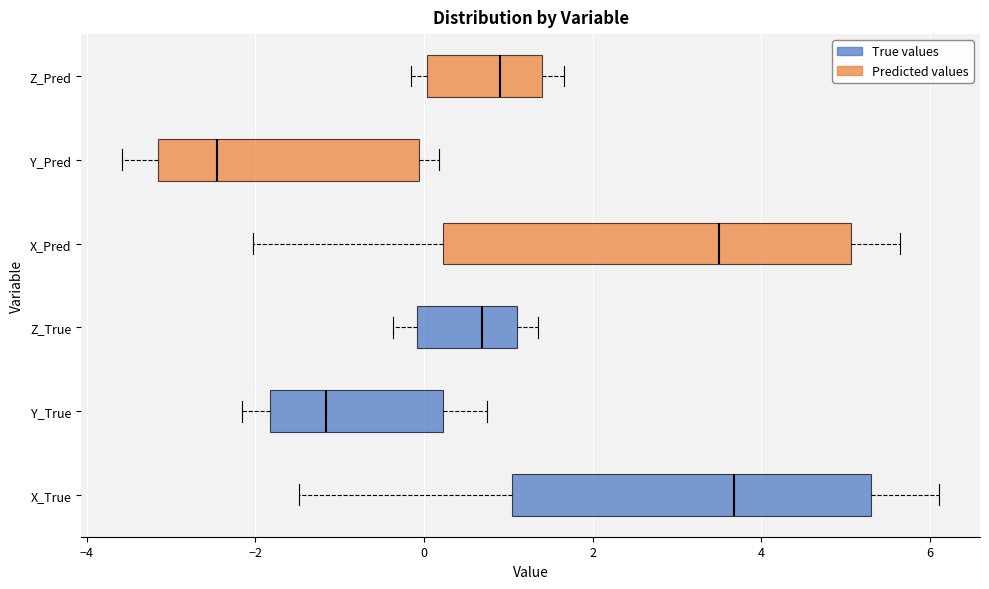

Reading bottom to top, transcribe this box plot: for each box, give where its median line is, the range the box spans, and where its two whiskers end, as read against the x-axis. The values are not printed on the chart, so give them approximately, as read against the axis.

X_True: median 3.6, box 1.0 to 5.4, whiskers -1.4 to 6.2
Y_True: median -1.2, box -1.8 to 0.2, whiskers -2.2 to 0.8
Z_True: median 0.6, box 0.0 to 1.2, whiskers -0.4 to 1.4
X_Pred: median 3.4, box 0.2 to 5.0, whiskers -2.0 to 5.6
Y_Pred: median -2.4, box -3.2 to 0.0, whiskers -3.6 to 0.2
Z_Pred: median 1.0, box 0.0 to 1.4, whiskers -0.2 to 1.6